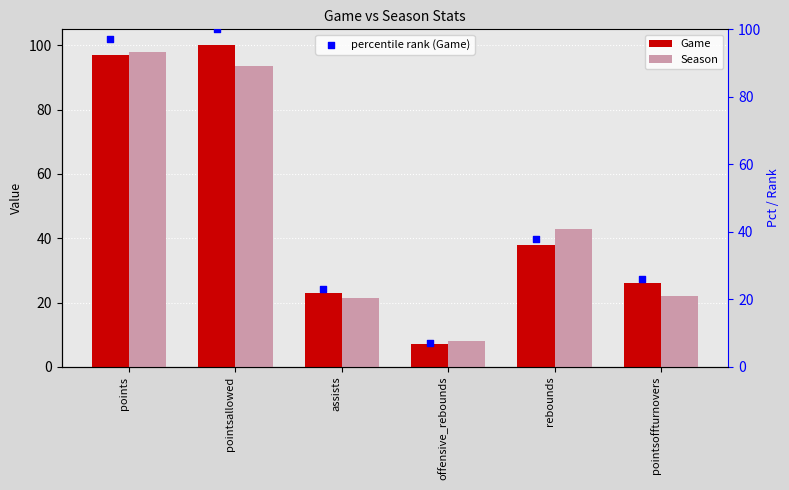

What is the difference between the maximum and second lowest values in the Season series?

76.7